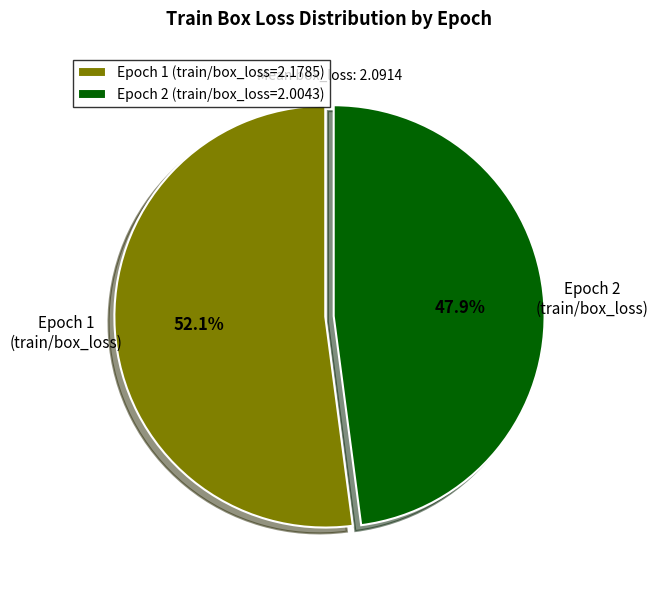

Which category has the smallest portion of the pie?

Epoch 2 (train/box_loss=2.0043)